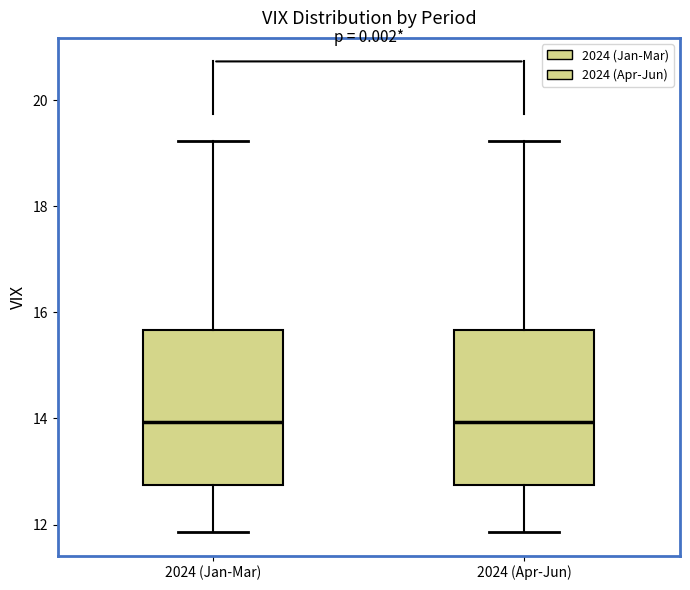

Reading left to right, read every box against the y-axis: the position of its median line, the range the box covers, and the ends of its whiskers. The values are not printed on the chart, so give them approximately, as read against the axis.

2024 (Jan-Mar): median 14.0, box 12.8 to 15.6, whiskers 11.8 to 19.2
2024 (Apr-Jun): median 14.0, box 12.8 to 15.6, whiskers 11.8 to 19.2